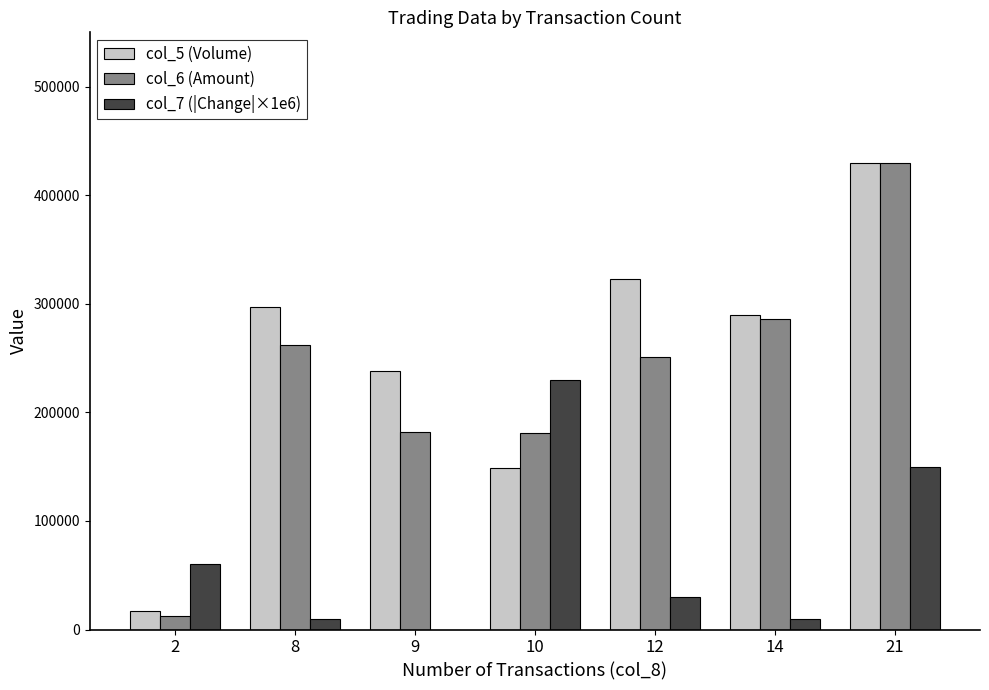

Are the bars horizontal?

No